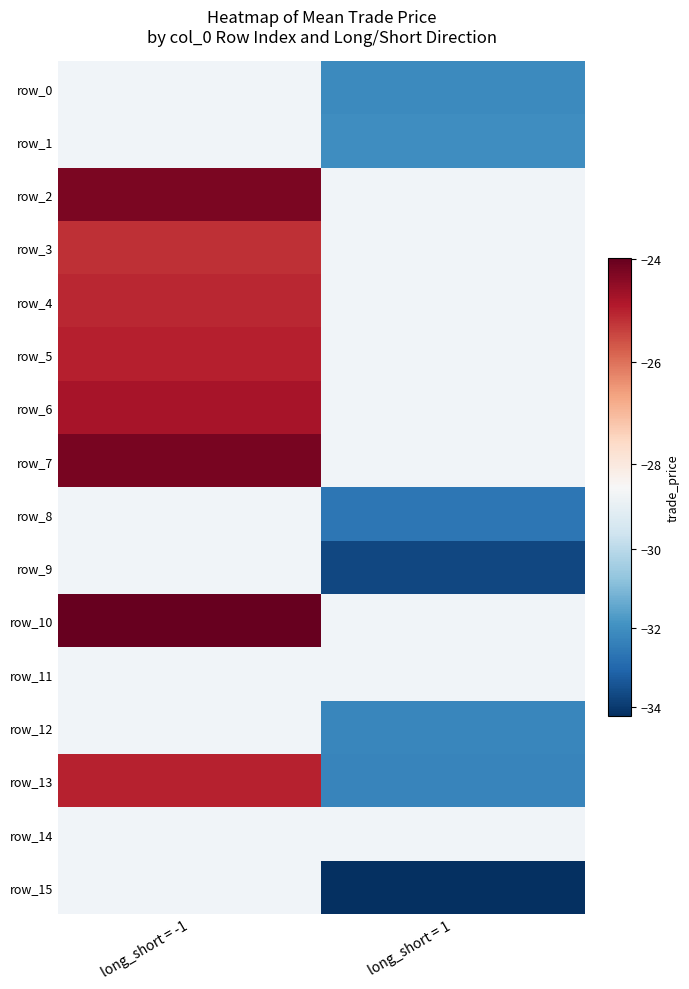

Which series changed the most between long_short = -1 and long_short = 1?

row_13